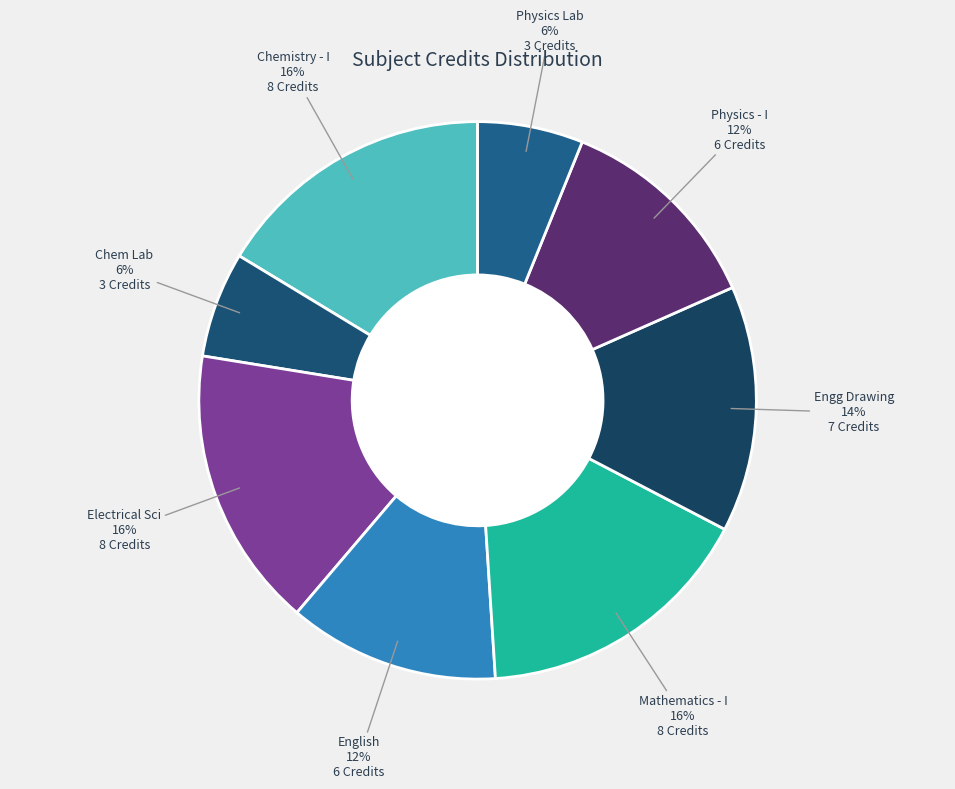

To the nearest percent, what is the difference between the largest and smallest slice percentages?

10%